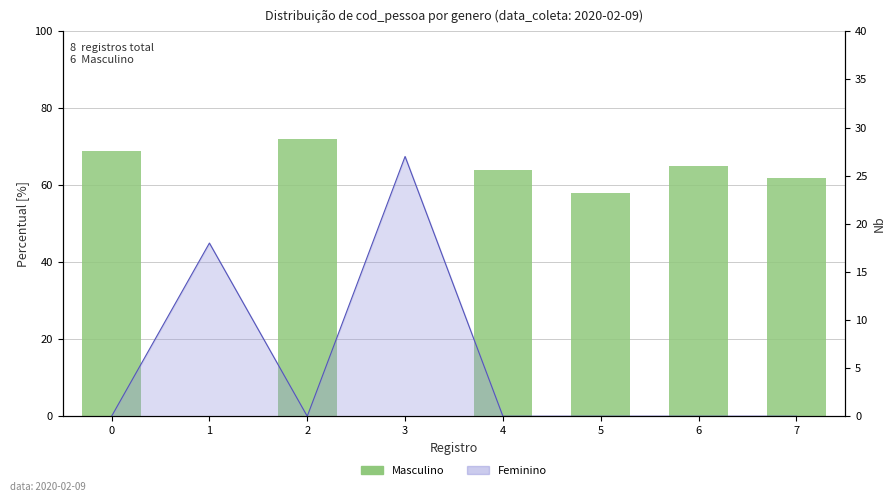

Which category has the highest value across all series?

2